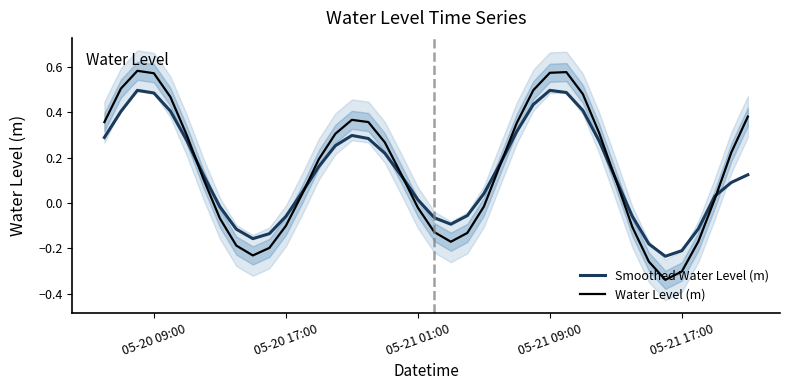

Reading right to left, list all the values displayed in this chart.

Smoothed Water Level (m): 0.1	0.1	0.0	-0.1	-0.2	-0.2	-0.2	-0.1	0.1	0.3	0.4	0.5	0.5	0.4	0.3	0.2	0.0	-0.1	-0.1	-0.1	0.0	0.1	0.2	0.3	0.3	0.3	0.2	0.0	-0.1	-0.1	-0.2	-0.1	-0.0	0.1	0.3	0.4	0.5	0.5	0.4	0.3
Water Level (m): 0.4	0.2	0.0	-0.2	-0.3	-0.3	-0.3	-0.1	0.1	0.3	0.5	0.6	0.6	0.5	0.4	0.2	-0.0	-0.1	-0.2	-0.1	-0.0	0.1	0.3	0.4	0.4	0.3	0.2	0.0	-0.1	-0.2	-0.2	-0.2	-0.1	0.1	0.3	0.5	0.6	0.6	0.5	0.4